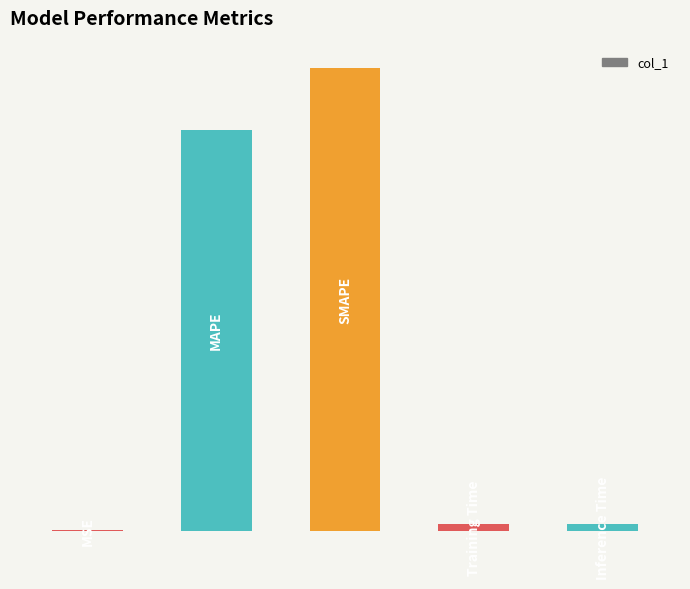

Are the bars horizontal?

No